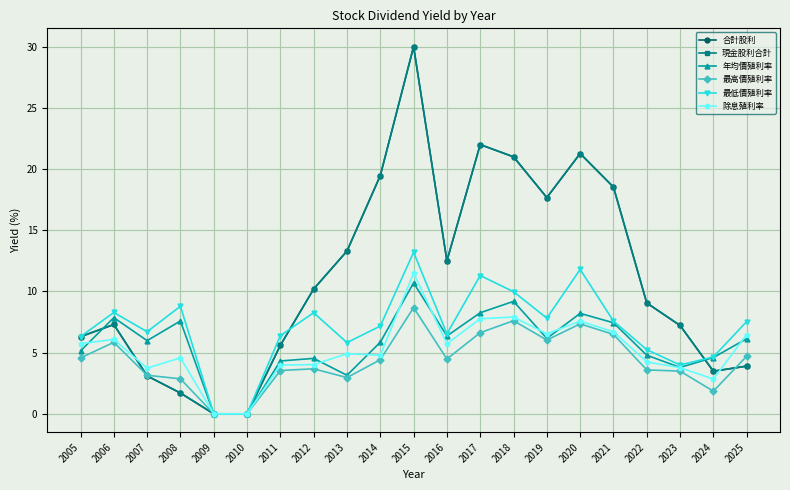

Between which two adjacent categories do 除息殖利率 and 年均價殖利率 first intersect?

2005 and 2006